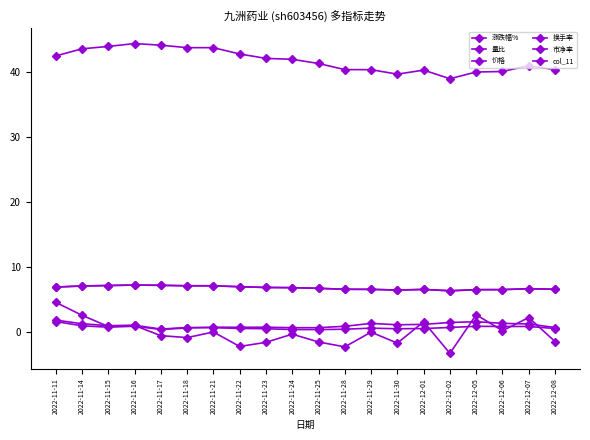

Does the chart have visible grid lines?

No